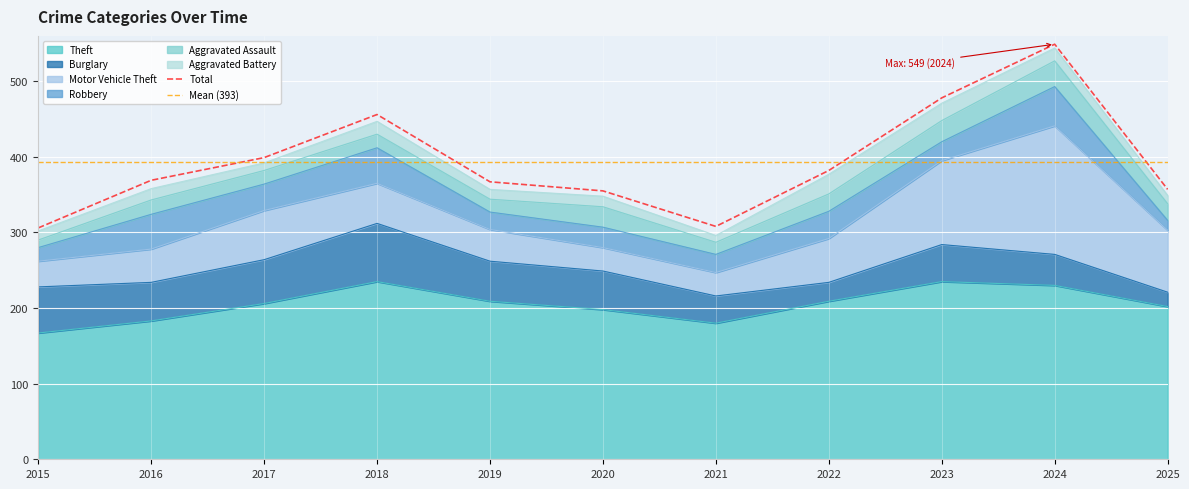

Which category has the highest value across all series?

2018